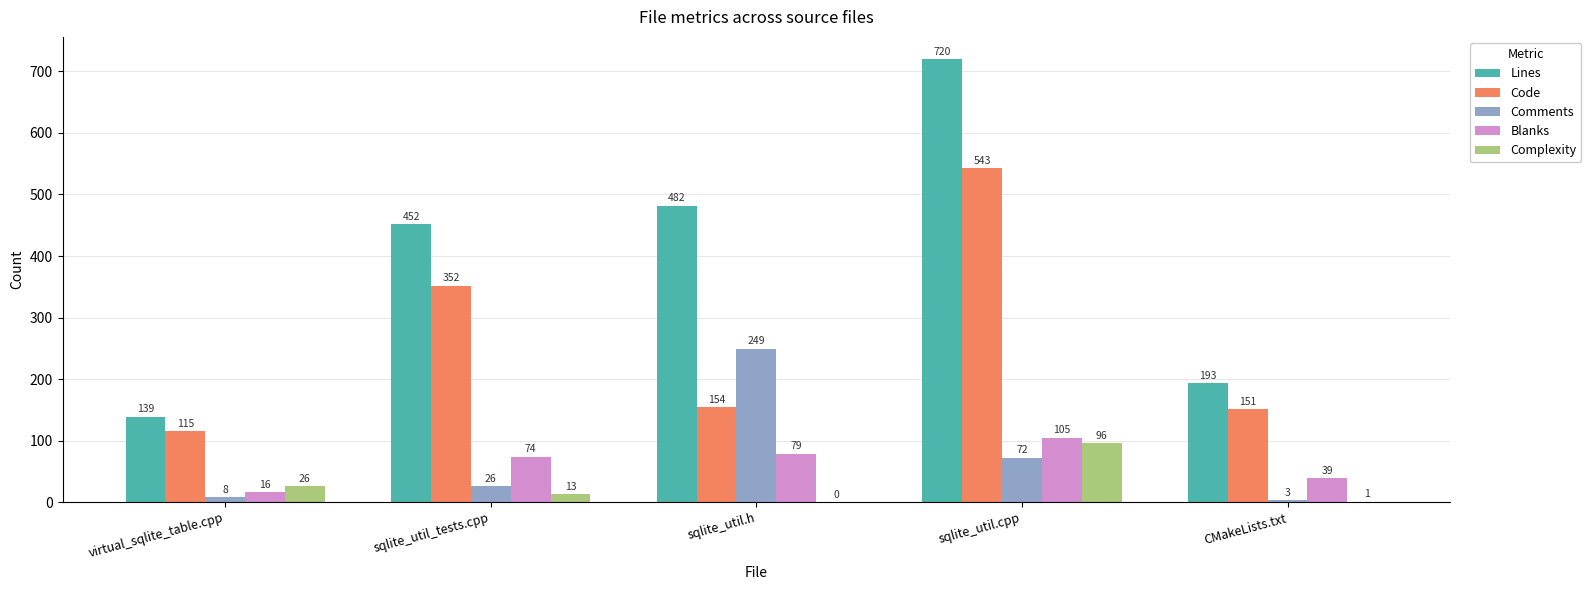

Does the chart contain stacked bars?

No